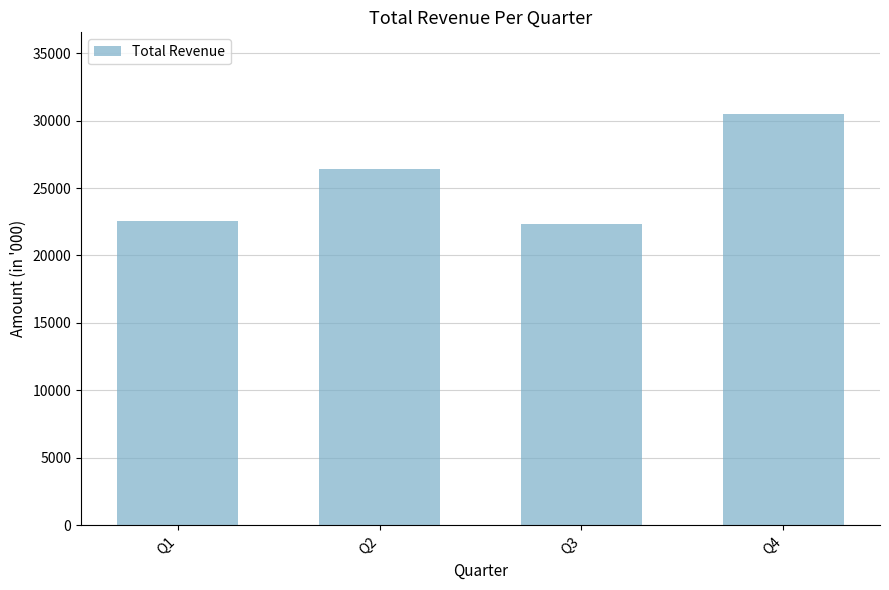

Does the chart contain any negative values?

No